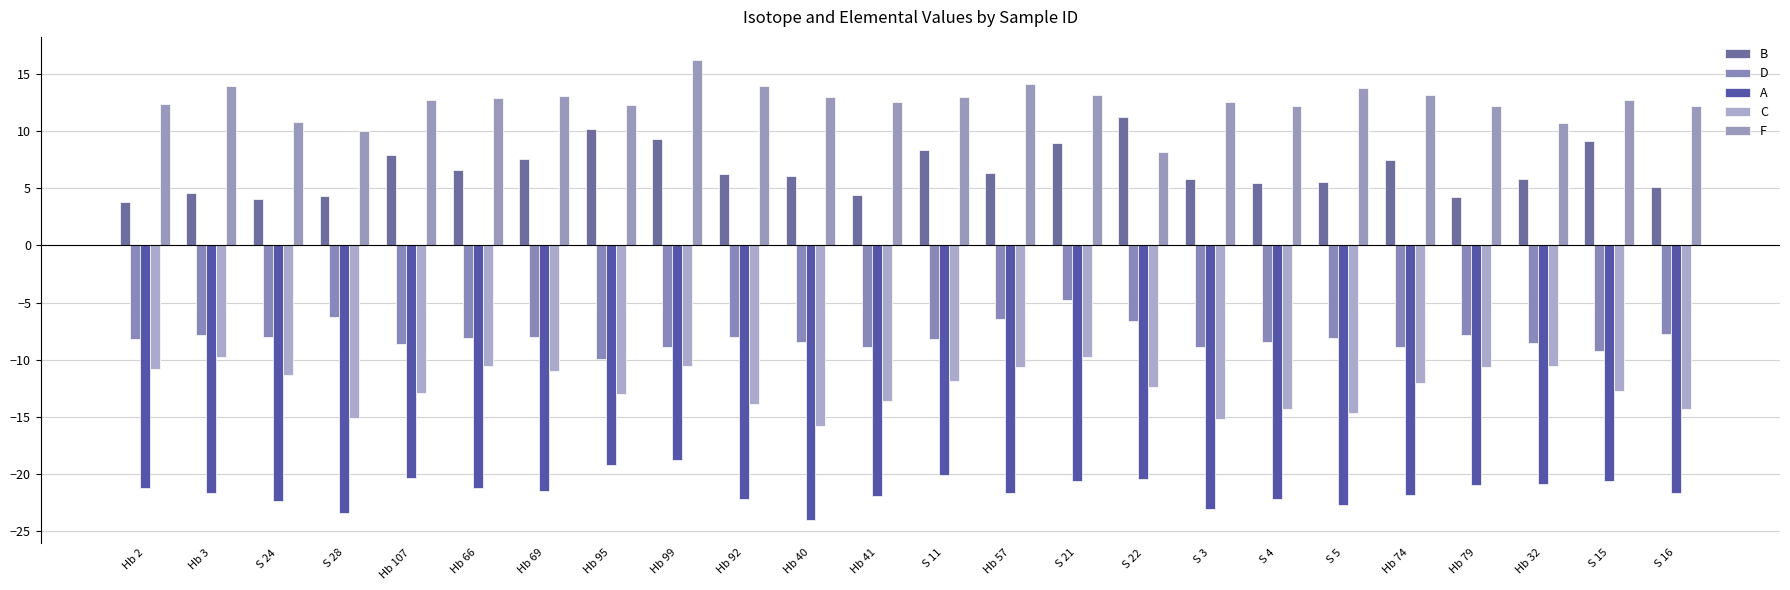

Between Hb 41 and S 28, which is larger?

Hb 41